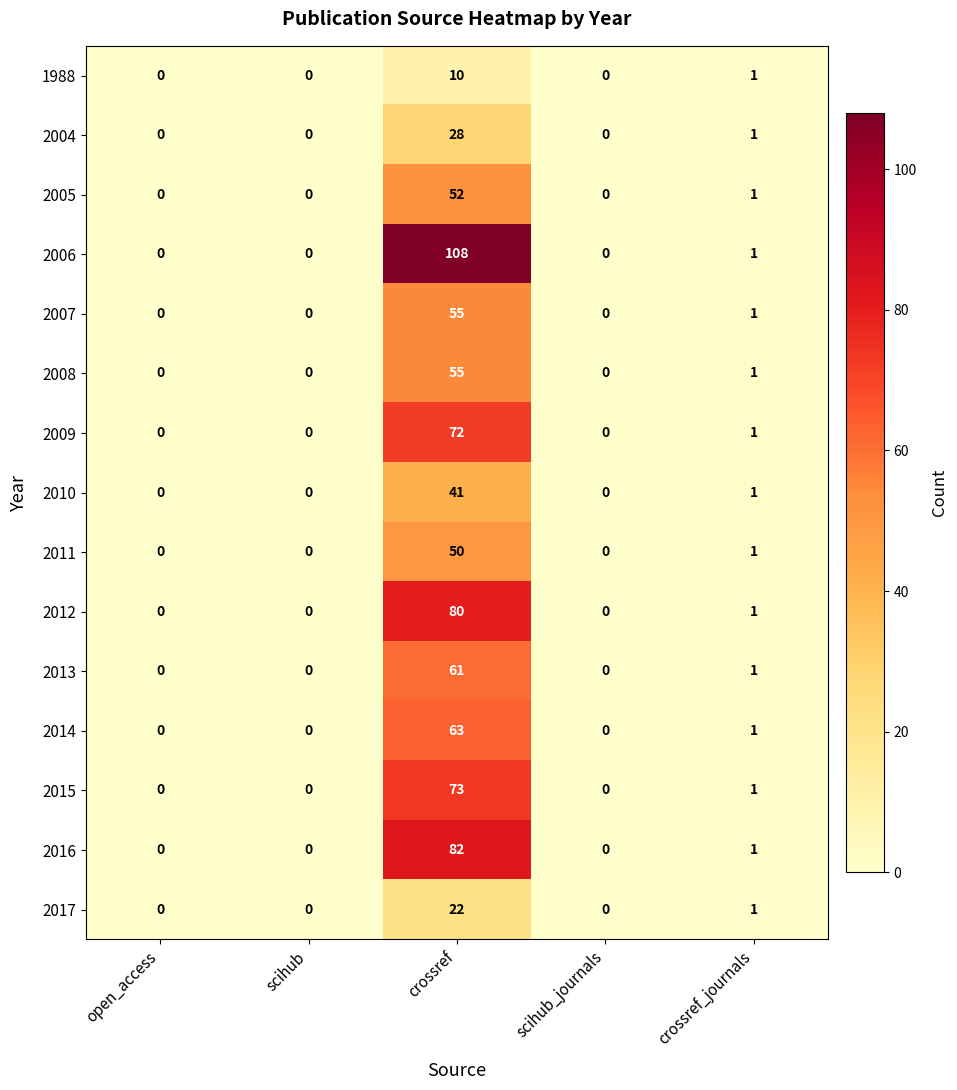

What is the spread (max minus min) of values at crossref?

98